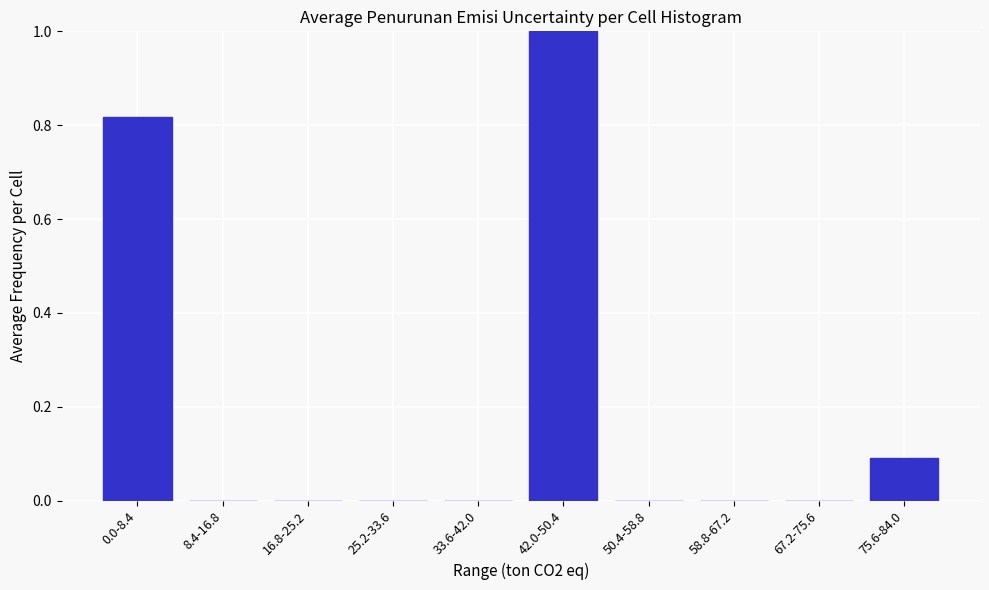

At which category does the chart reach its peak across all series?

42.0-50.4